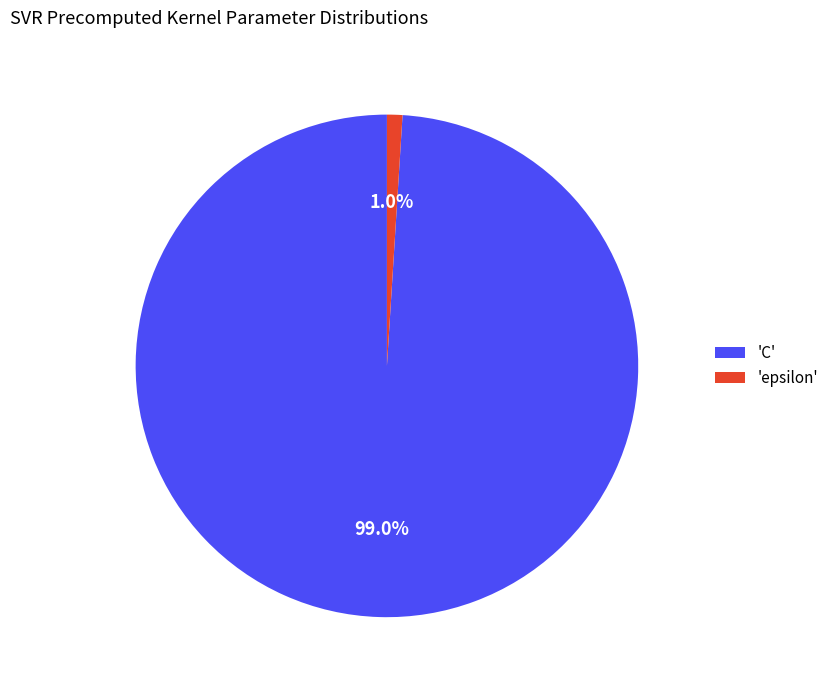

How much of the chart is everything except 'epsilon'?

99.0%